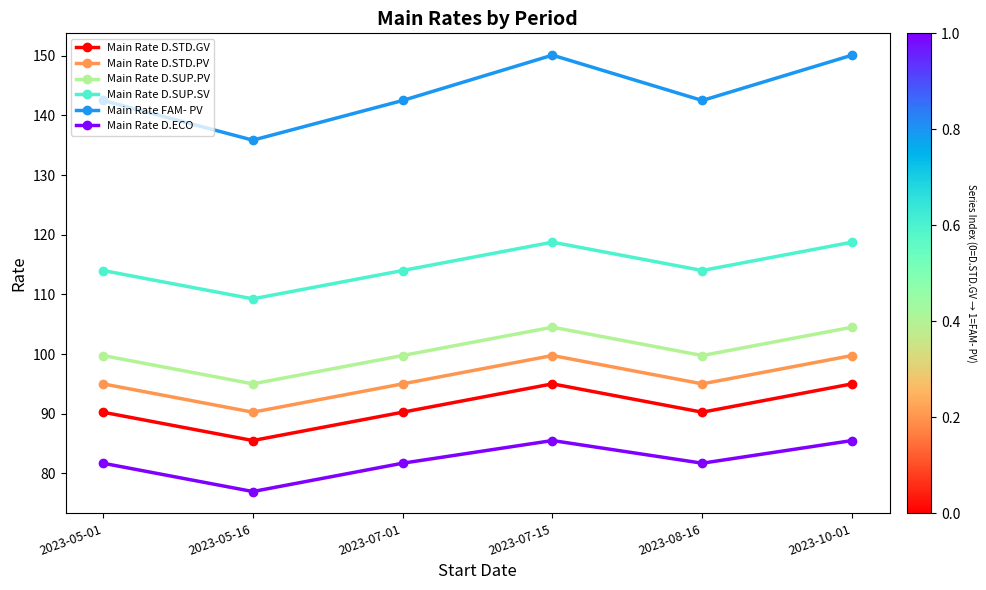

What is the sum of the Main Rate D.SUP.SV values at 2023-07-15 and 2023-08-16?

232.8